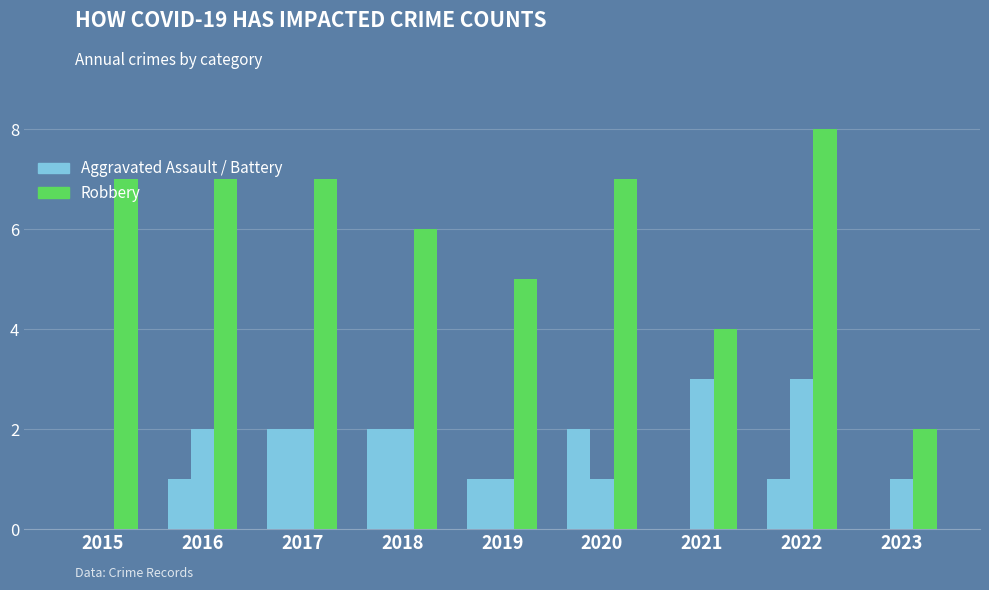

Is it true that Aggravated Assault equals 0 at 2016?

False